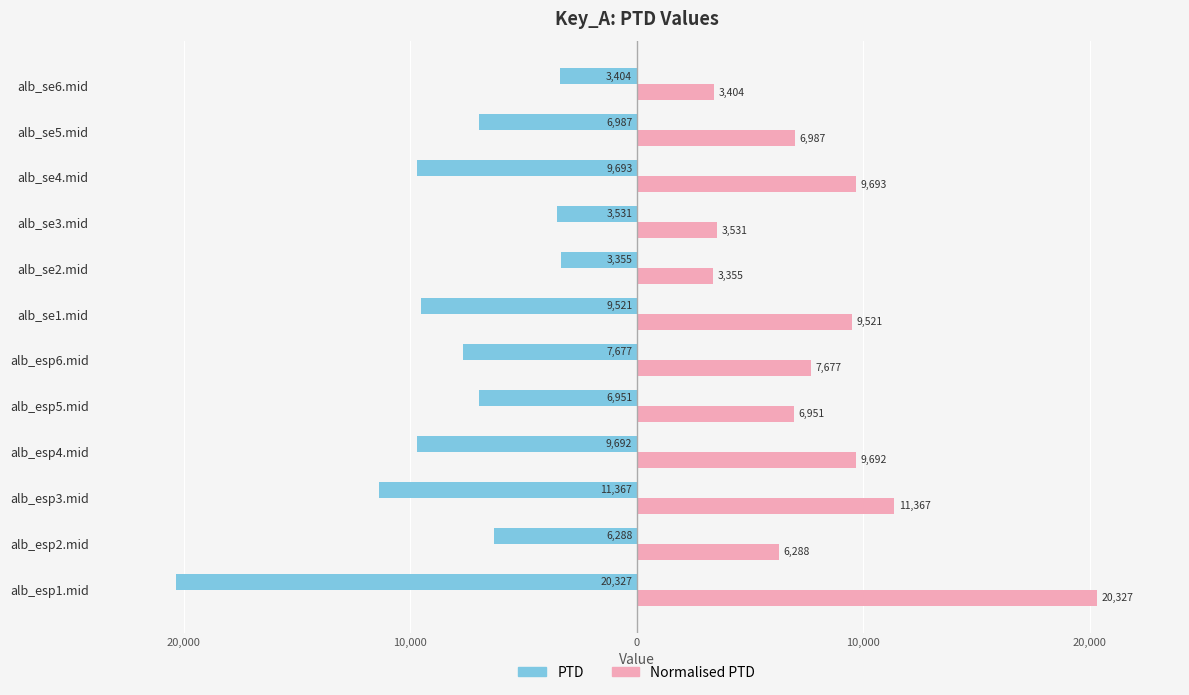

What are all the series names shown in the legend?

PTD, Normalised PTD